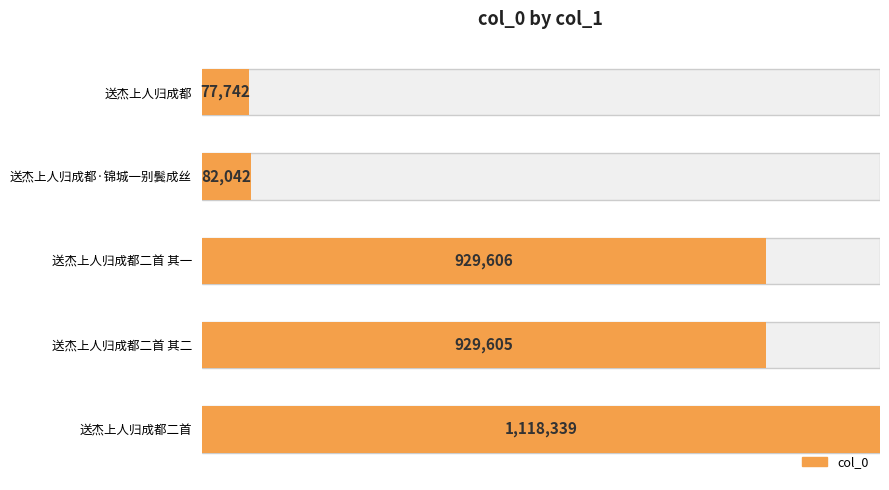

What is the average value?

627467